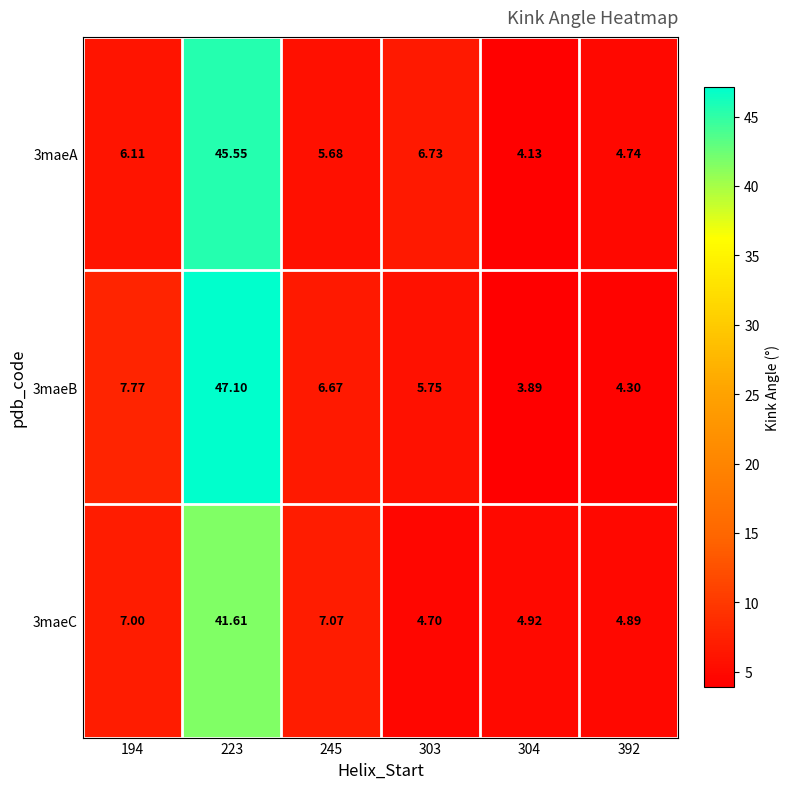

At which category is the sum across all series the highest?

223